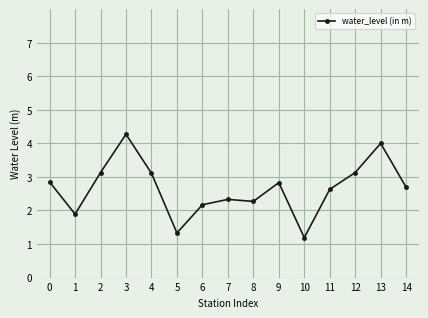

At which category does the chart reach its peak across all series?

3